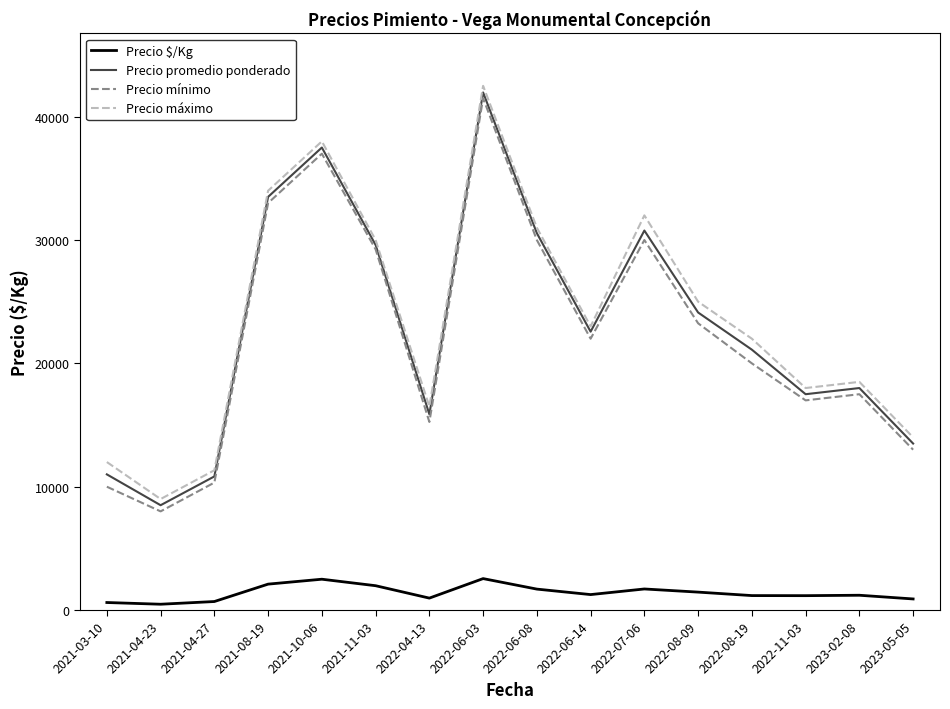

True or false: Precio $/Kg and Precio mínimo intersect in this chart.

False